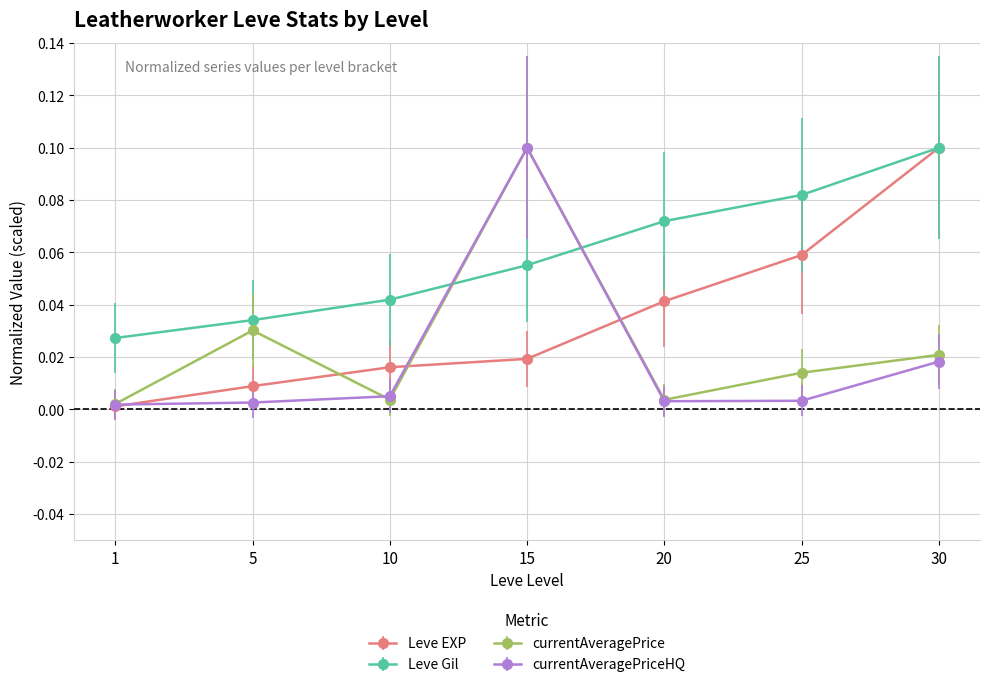

Which category has the highest value in the Leve EXP series?

30